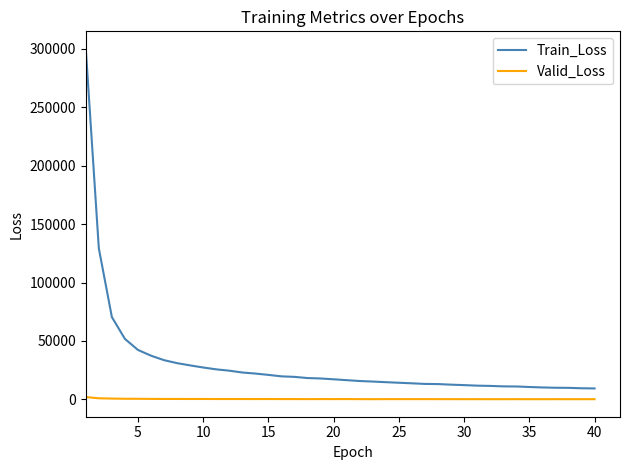

Which series has the largest range (max minus min)?

Train_Loss